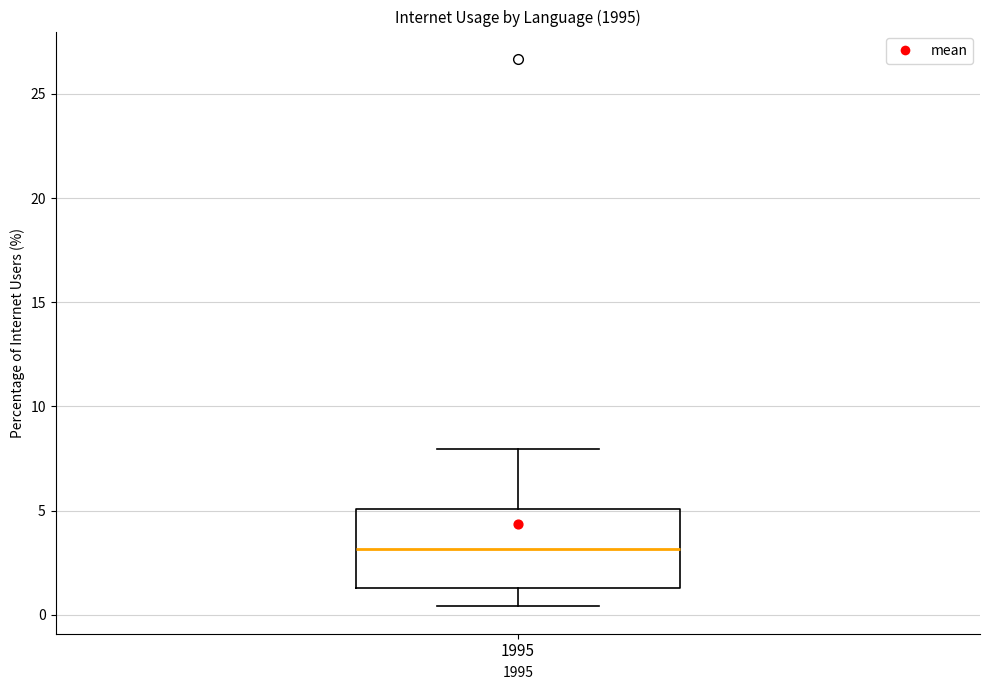

Where does the lower whisker of the box at x = 1995 end on the y-axis? The values are not printed on the chart, so give them approximately, as read against the axis.

0.5